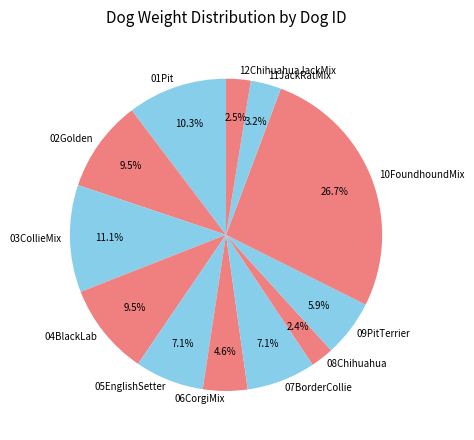

What percentage is NOT represented by 02Golden?

90.5%